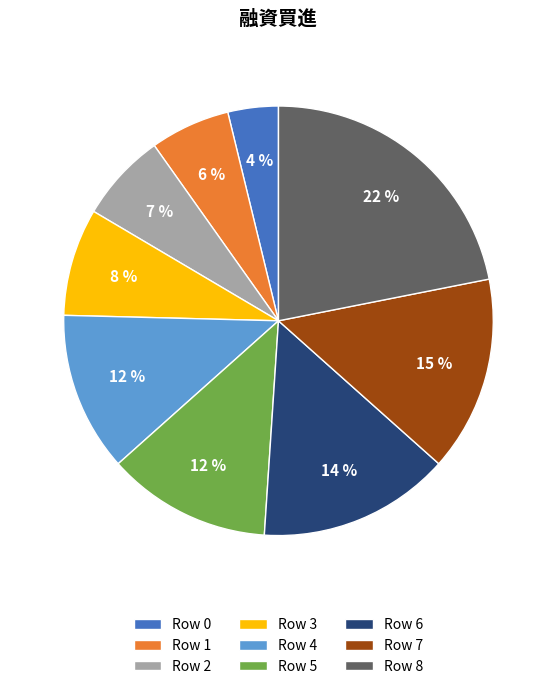

To the nearest percent, what percentage of the pie is Row 4?

12%